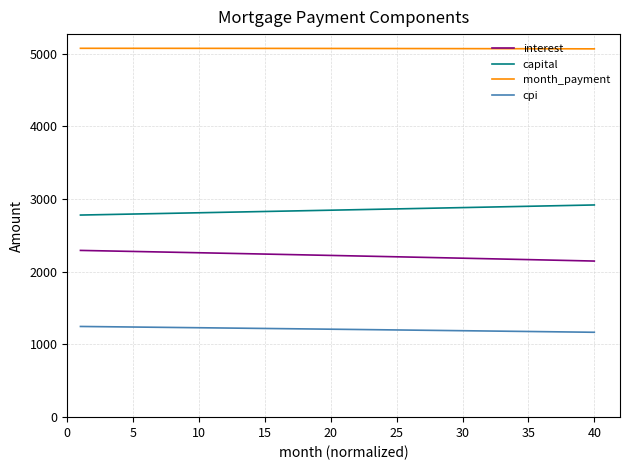

Rank the series by their maximum value, from lowest to highest.

cpi, interest, capital, month_payment